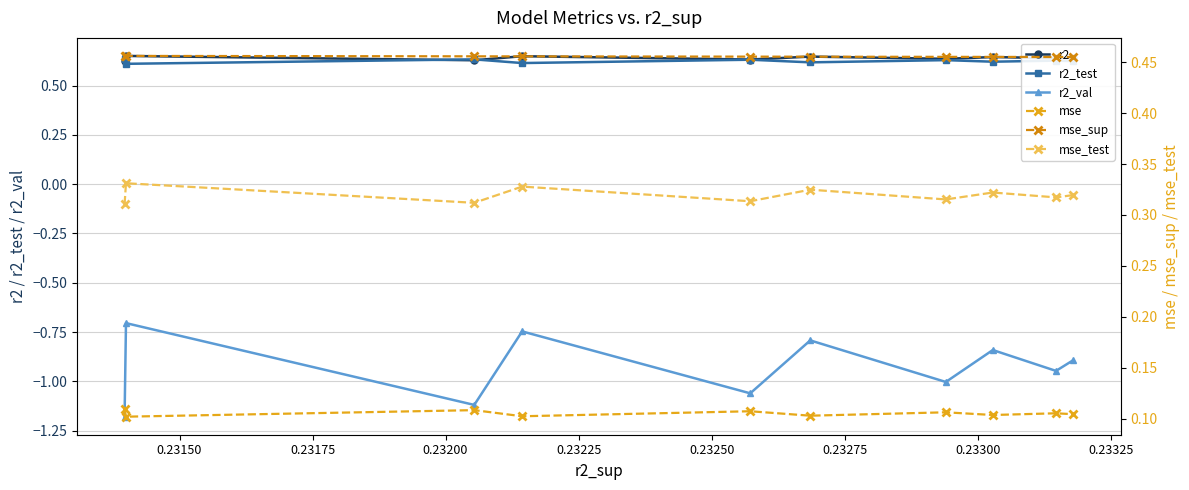

True or false: r2_test and r2_val cross at least once.

False